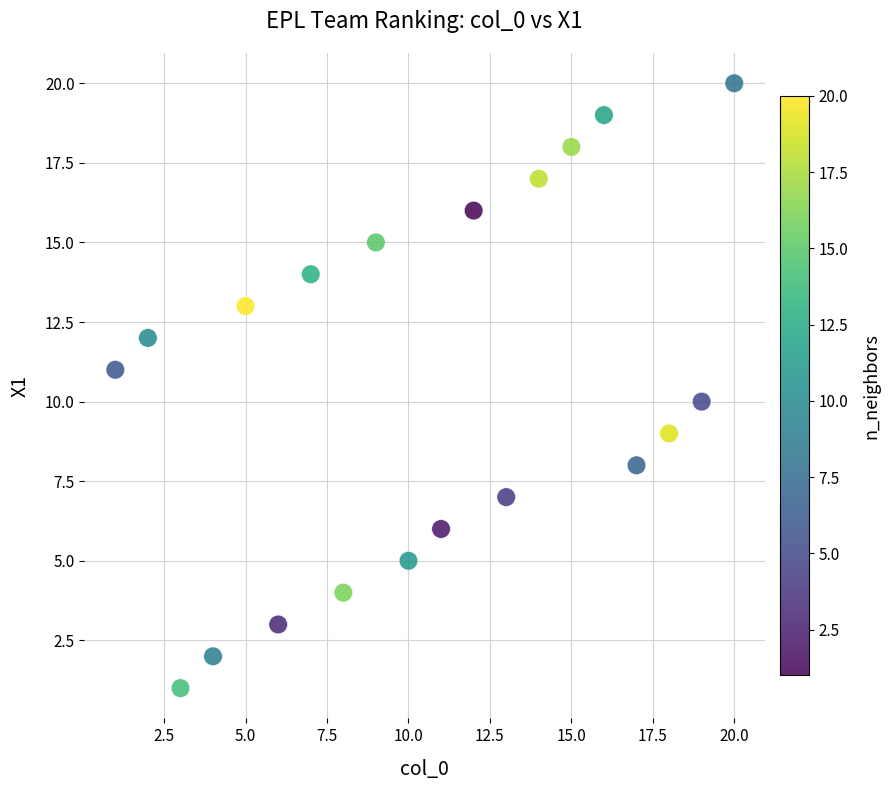

What is the range of X values (max minus min)?

19